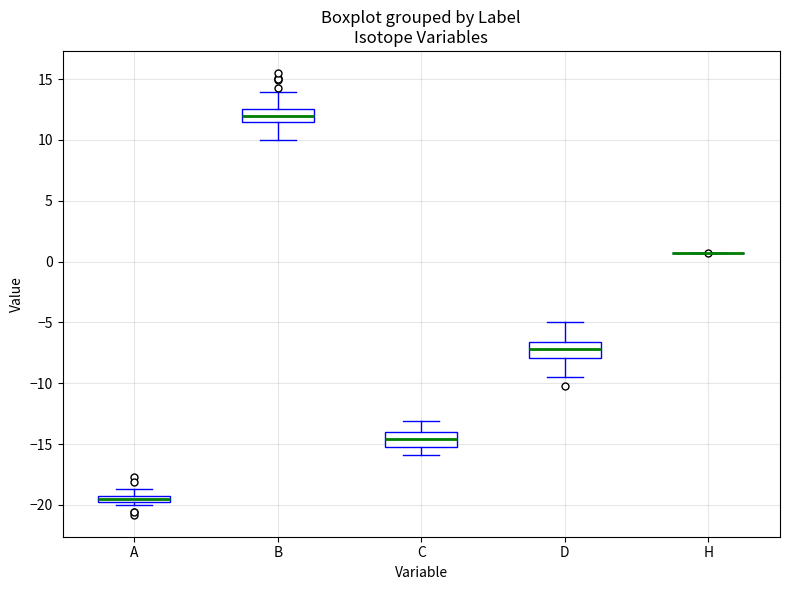

Where is the lower edge of the box for A on the y-axis? The values are not printed on the chart, so give them approximately, as read against the axis.

-20.0